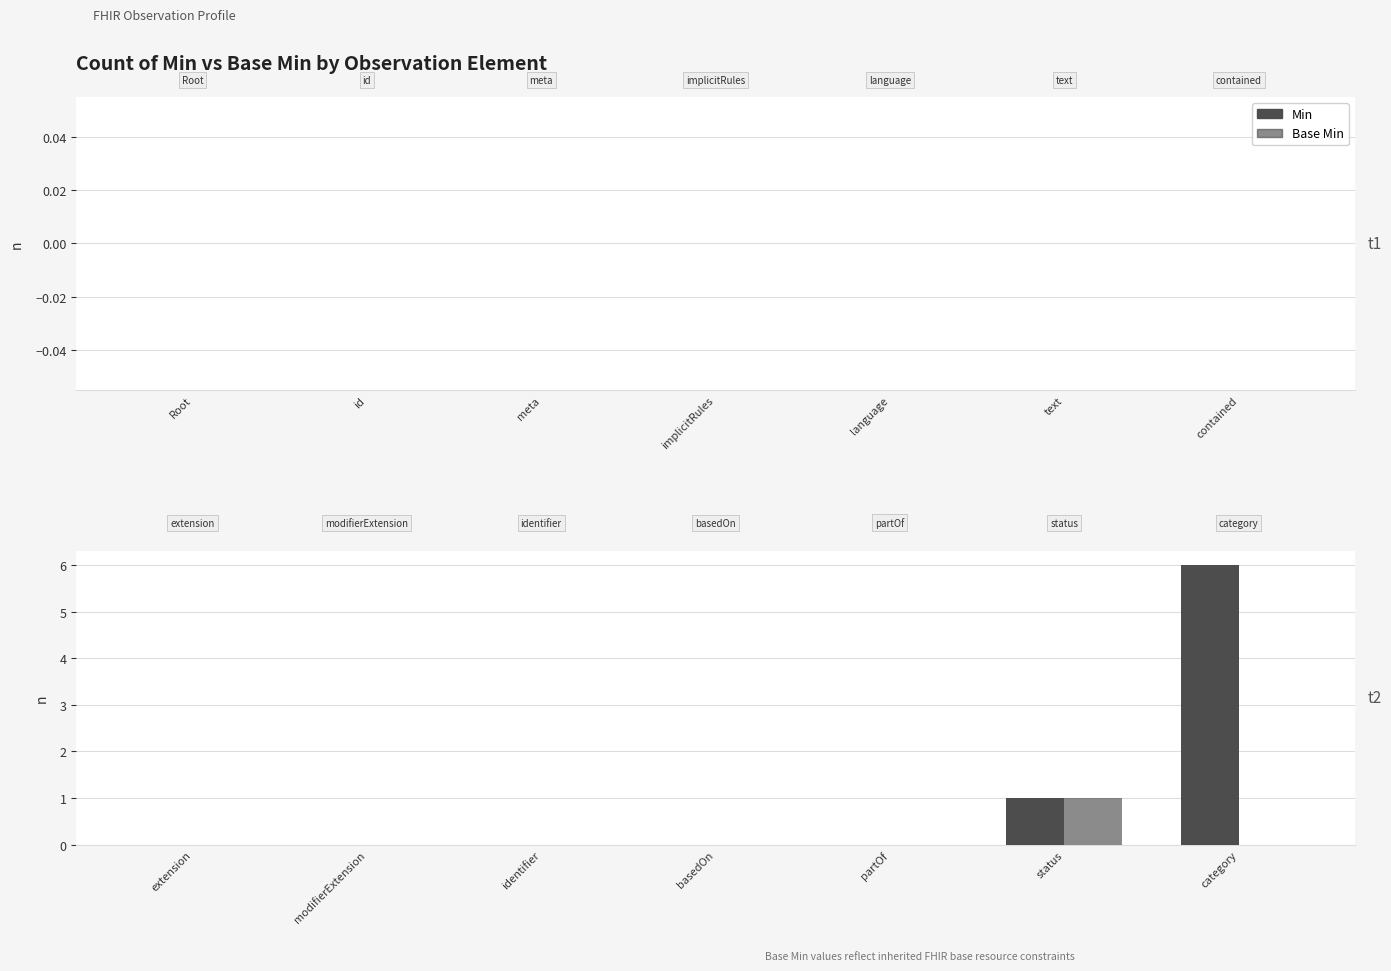

Are the bars horizontal?

No